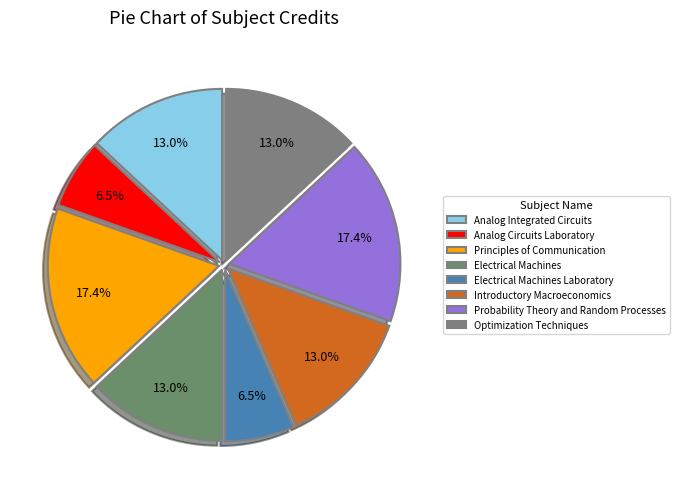

Which category has the smallest portion of the pie?

Analog Circuits Laboratory